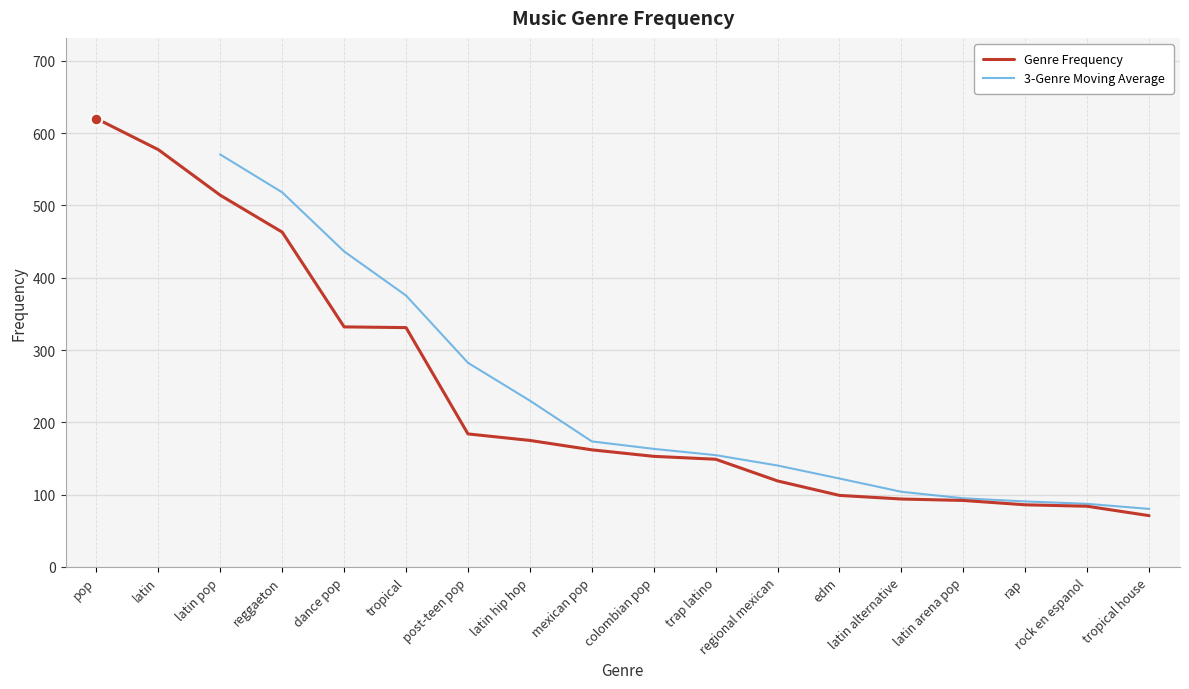

What is the ratio of the value at dance pop to the value at latin?

0.6